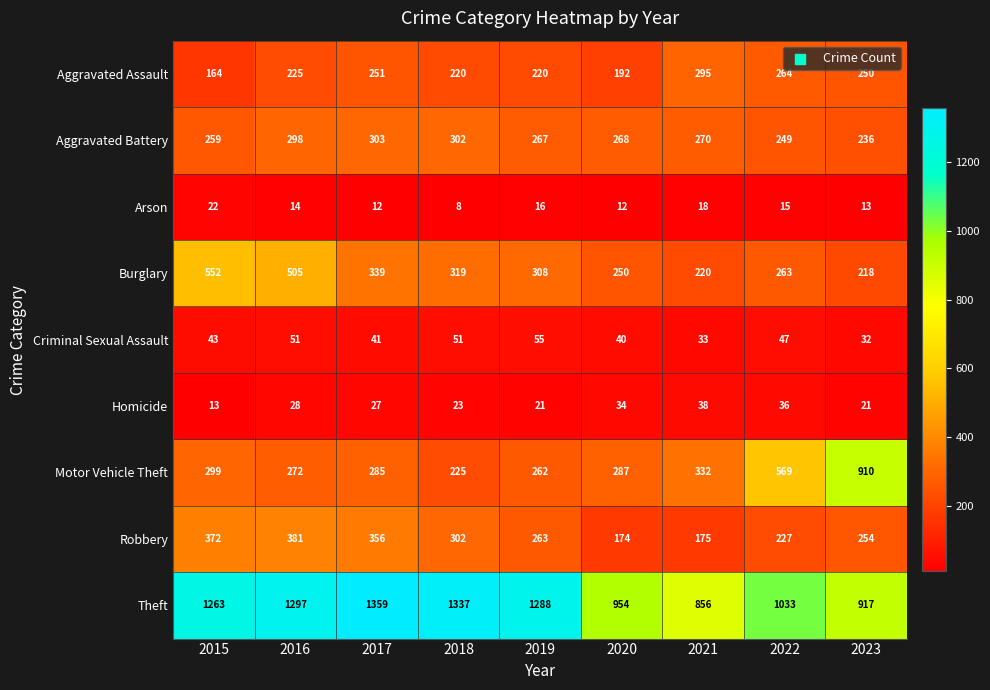

What value does the Burglary series have at 2020, to the nearest 50?

250